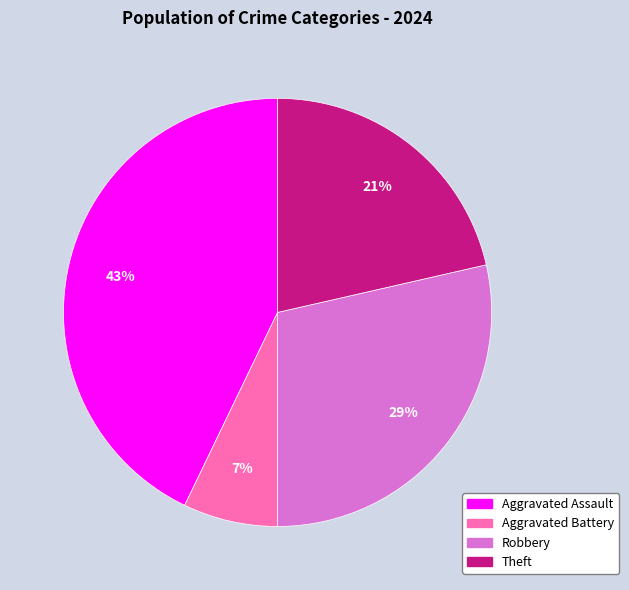

Is there any slice that represents more than half of the pie?

No